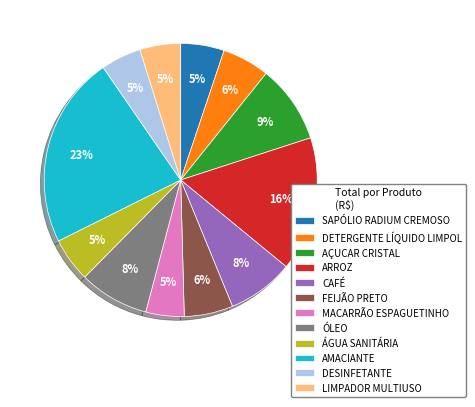

What is the largest slice in the pie chart?

AMACIANTE